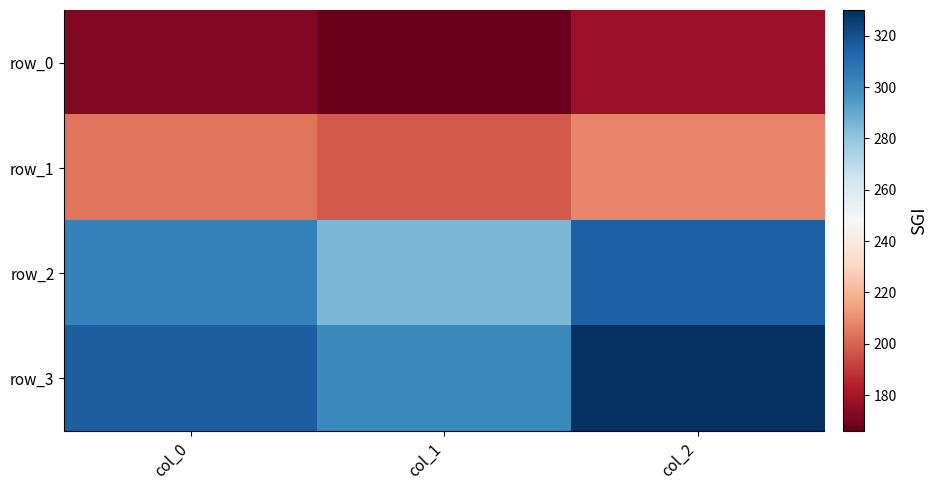

Count the row_3 values in the range 301 to 330.

3